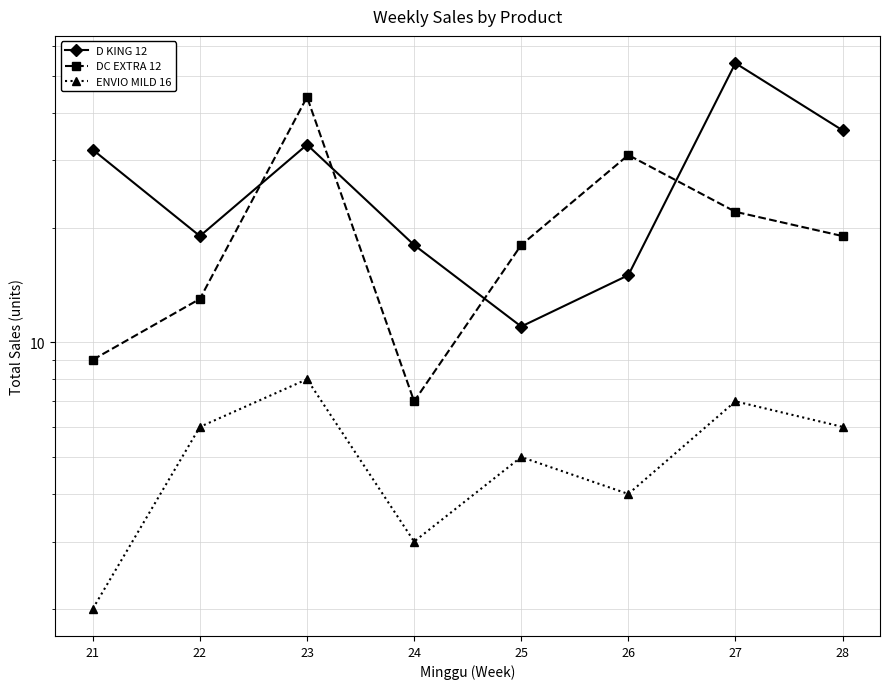

How many lines are shown in the chart?

3